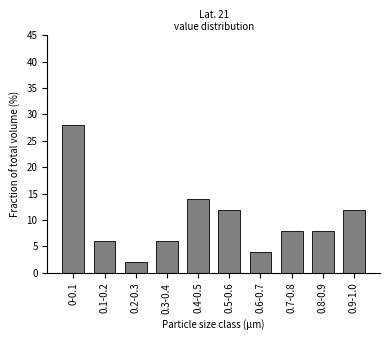

Reading left to right, what are all the values shown in this chart?

0-0.1=28.0	0.1-0.2=6.0	0.2-0.3=2.0	0.3-0.4=6.0	0.4-0.5=14.0	0.5-0.6=12.0	0.6-0.7=4.0	0.7-0.8=8.0	0.8-0.9=8.0	0.9-1.0=12.0